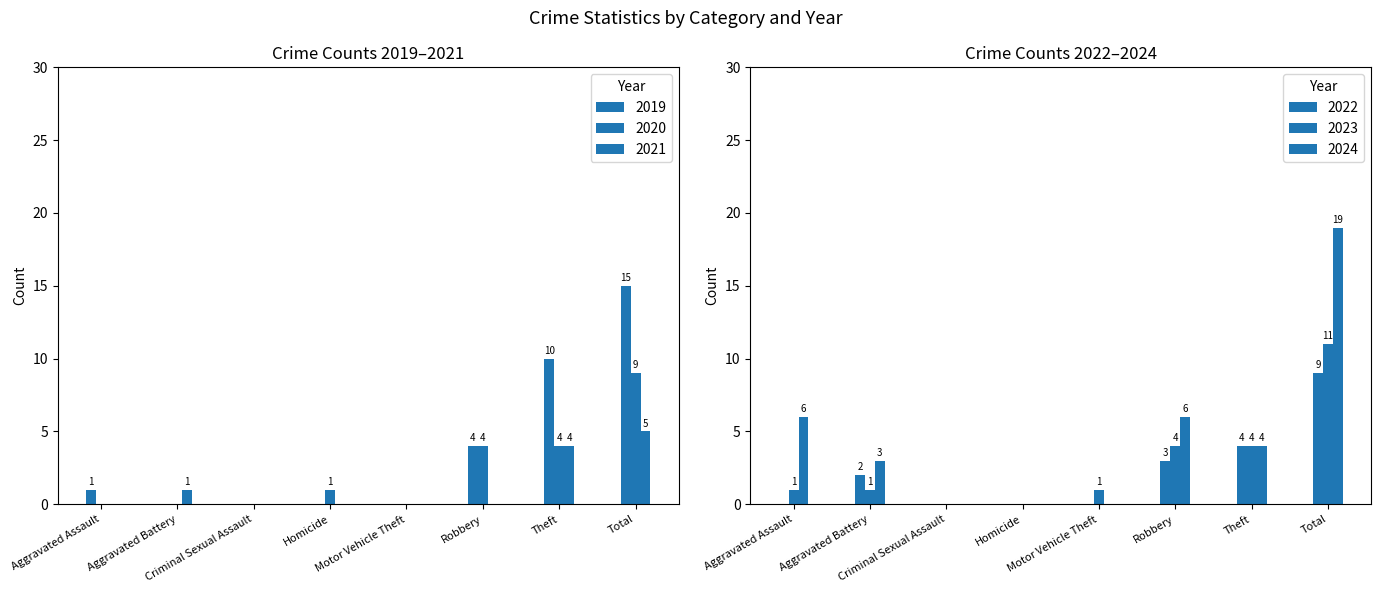

Read the 2020 value at Homicide.

1